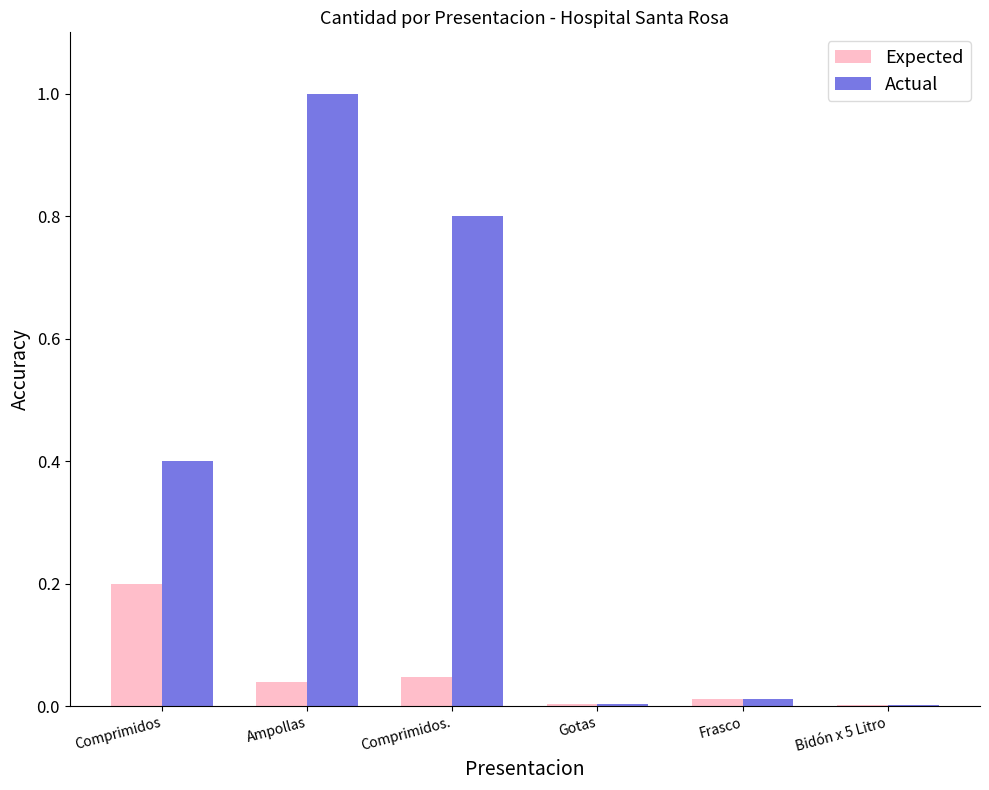

Which series changed the most between Ampollas and Frasco?

Actual